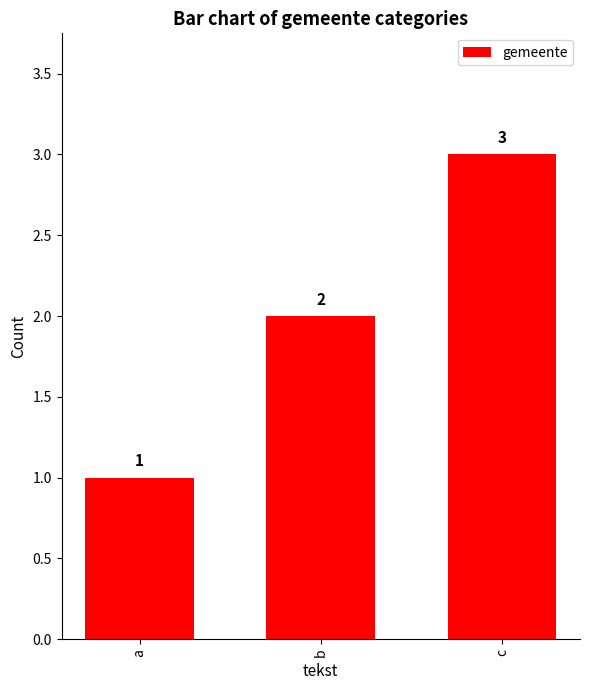

What is the greatest value displayed?

3